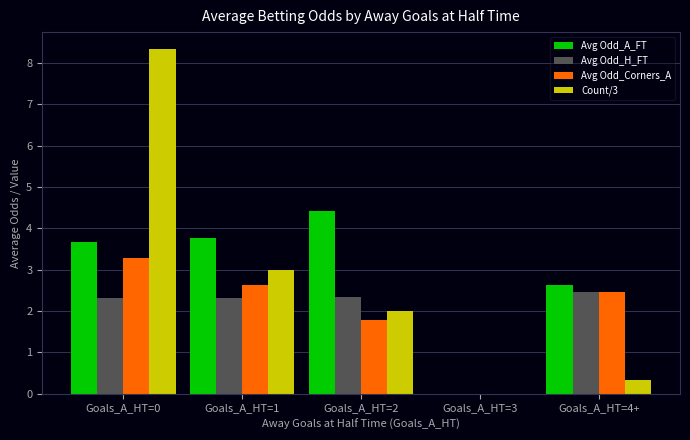

Is the value of Count/3 at Goals_A_HT=4+ greater than the value of Avg Odd_Corners_A at Goals_A_HT=3?

Yes